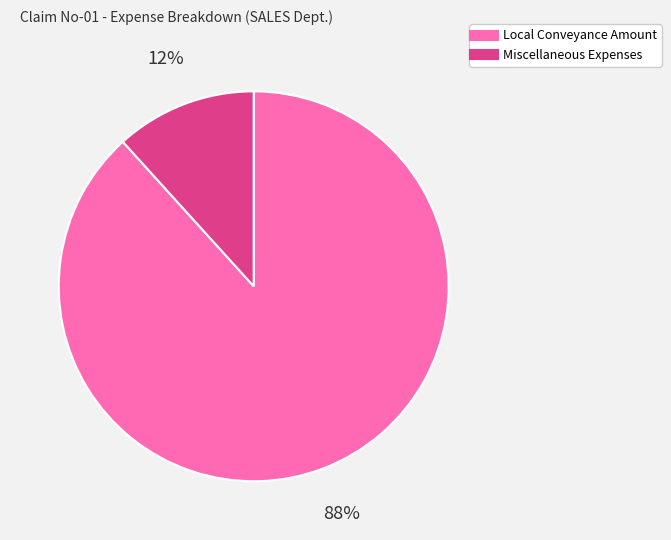

Which category accounts for the majority?

Local Conveyance Amount